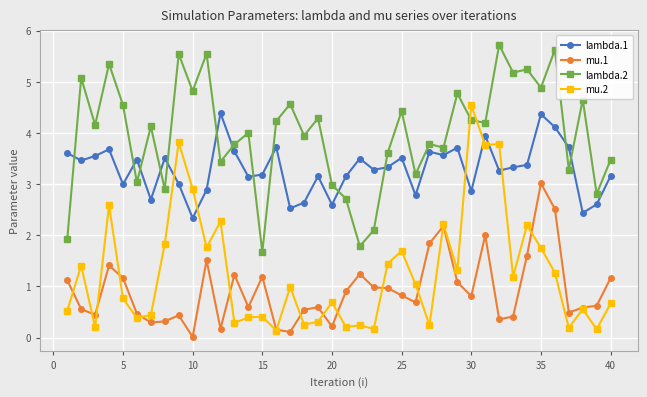

Which series has the widest spread of values?

mu.2